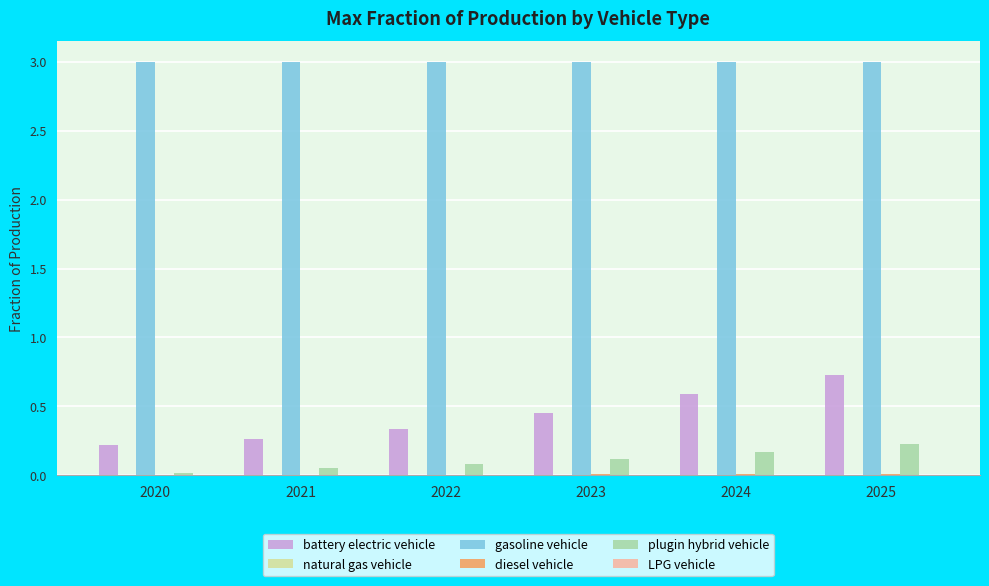

At which category is the sum across all series the highest?

2025